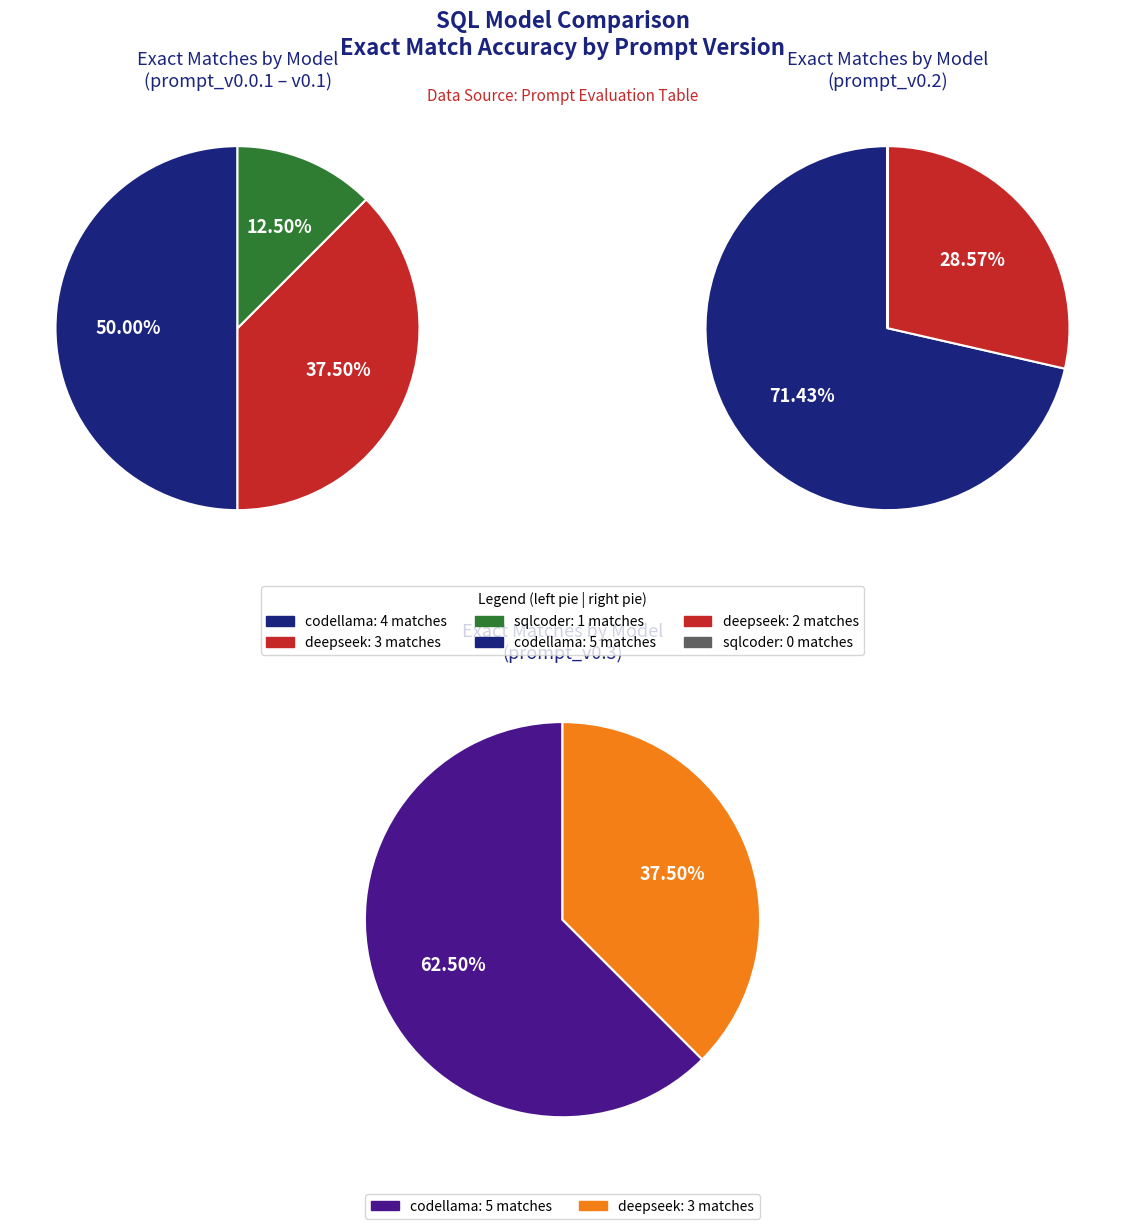

Which category has the smallest portion of the pie?

sqlcoder_v0.1